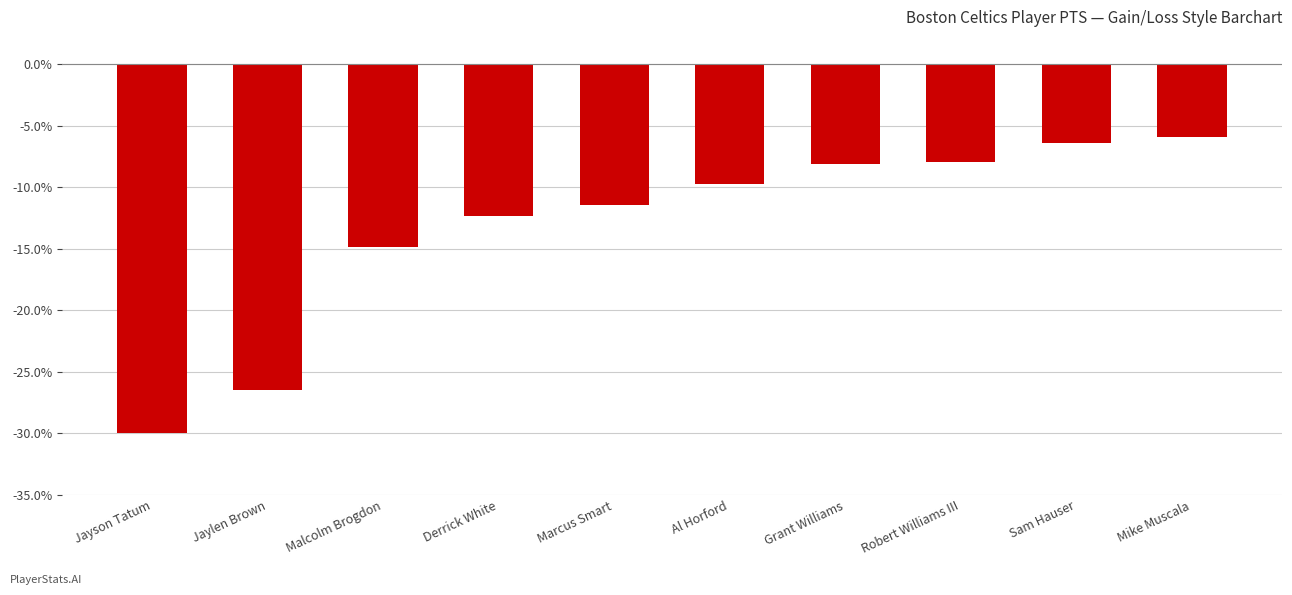

Which category has the lowest value across all series?

Jayson Tatum